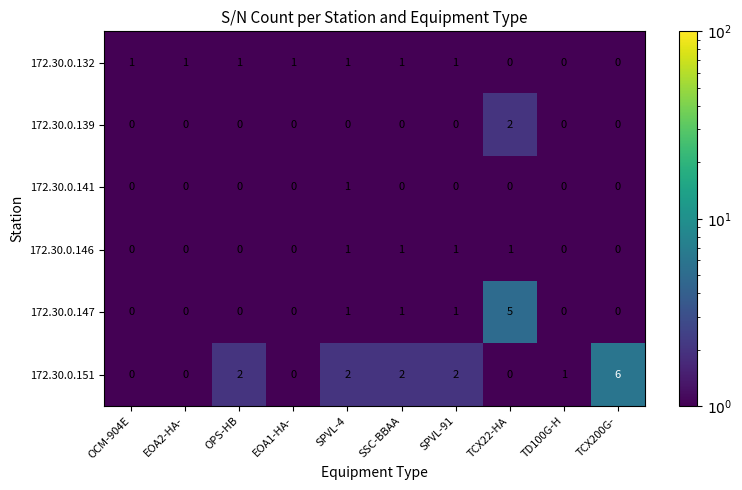

What is the difference between the highest and lowest values at TCX200G-?

6